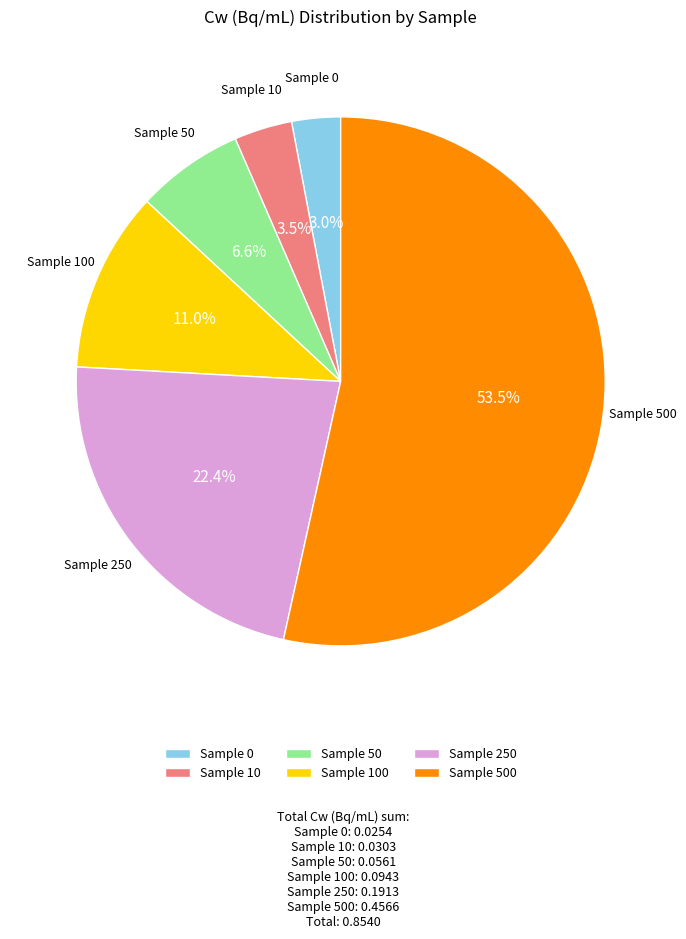

Between Sample 0 and Sample 100, which is larger?

Sample 100